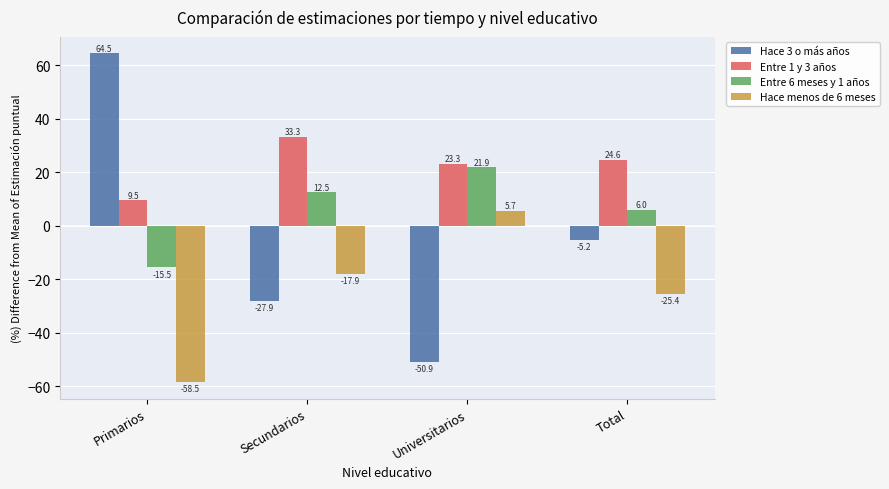

Which series changed the most between Primarios and Universitarios?

Hace 3 o más años